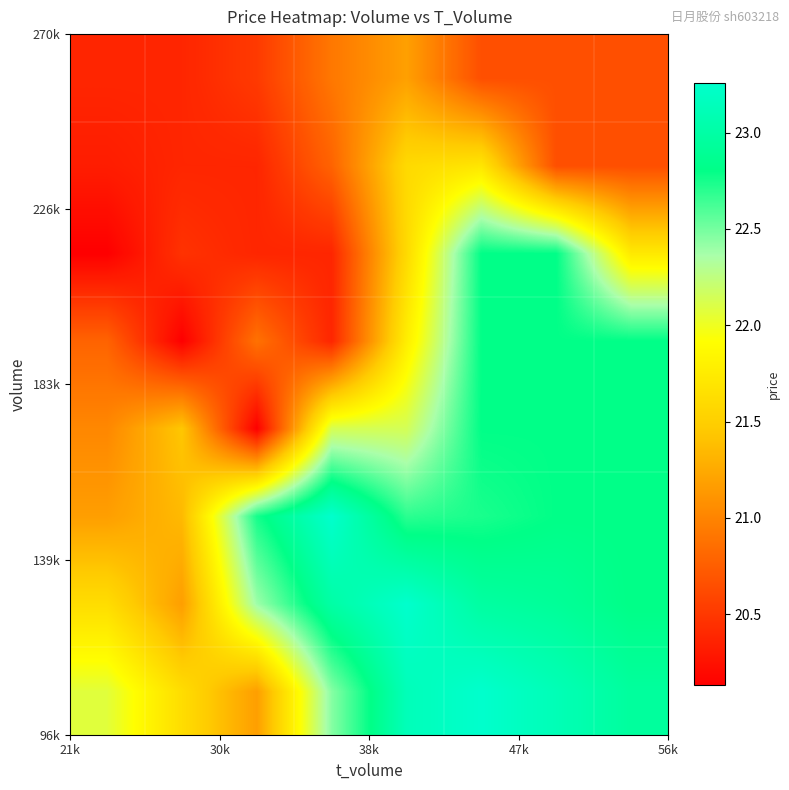

What is the smallest value displayed?

20.1